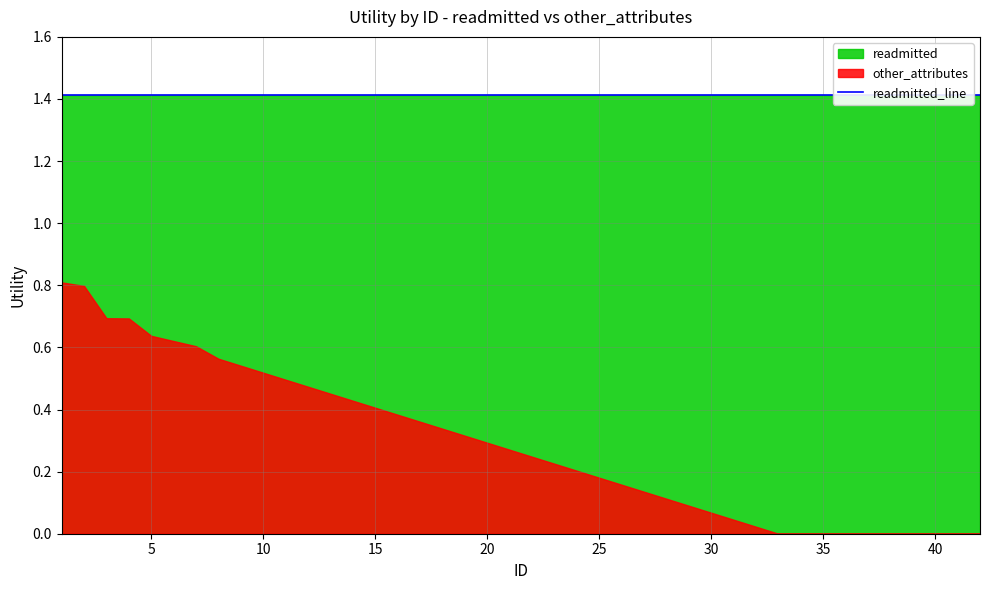

Between 1 and 33, which is larger?

1